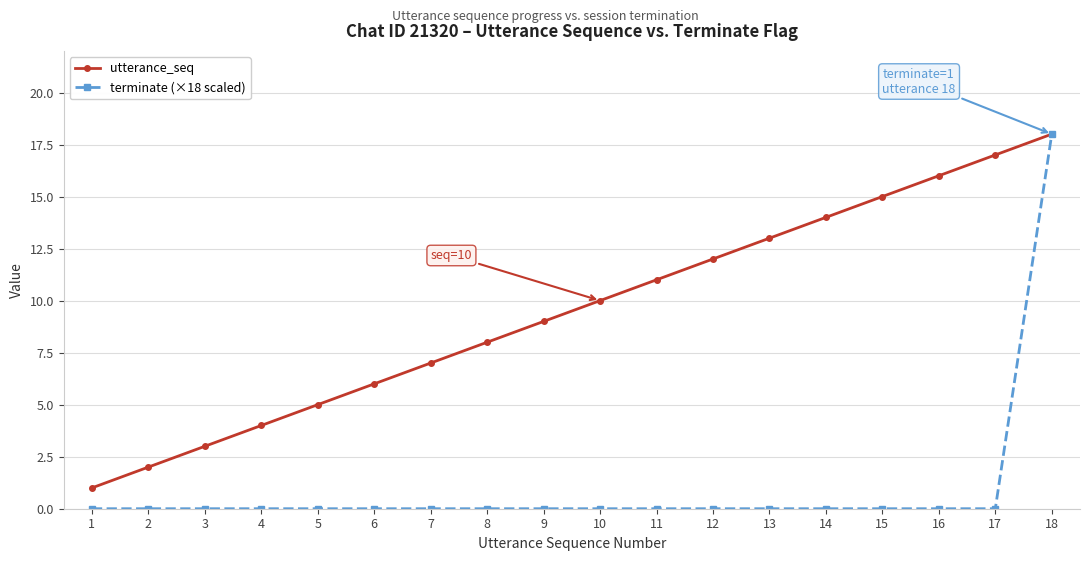

What is the value of the terminate (×18 scaled) point at the 18th from the left?

18